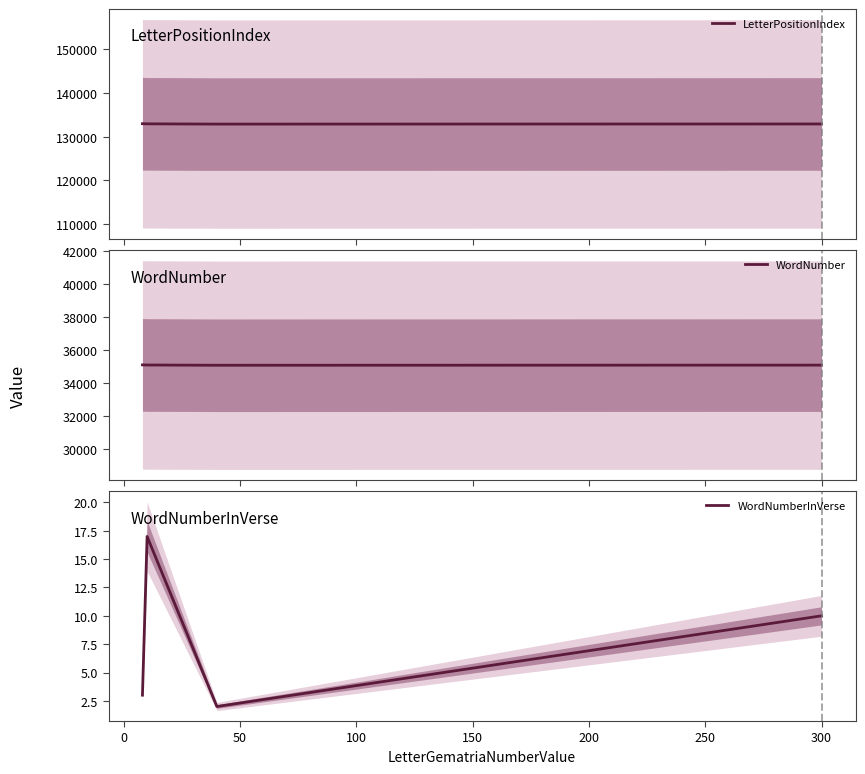

What is the lowest value of the WordNumber series?

35076